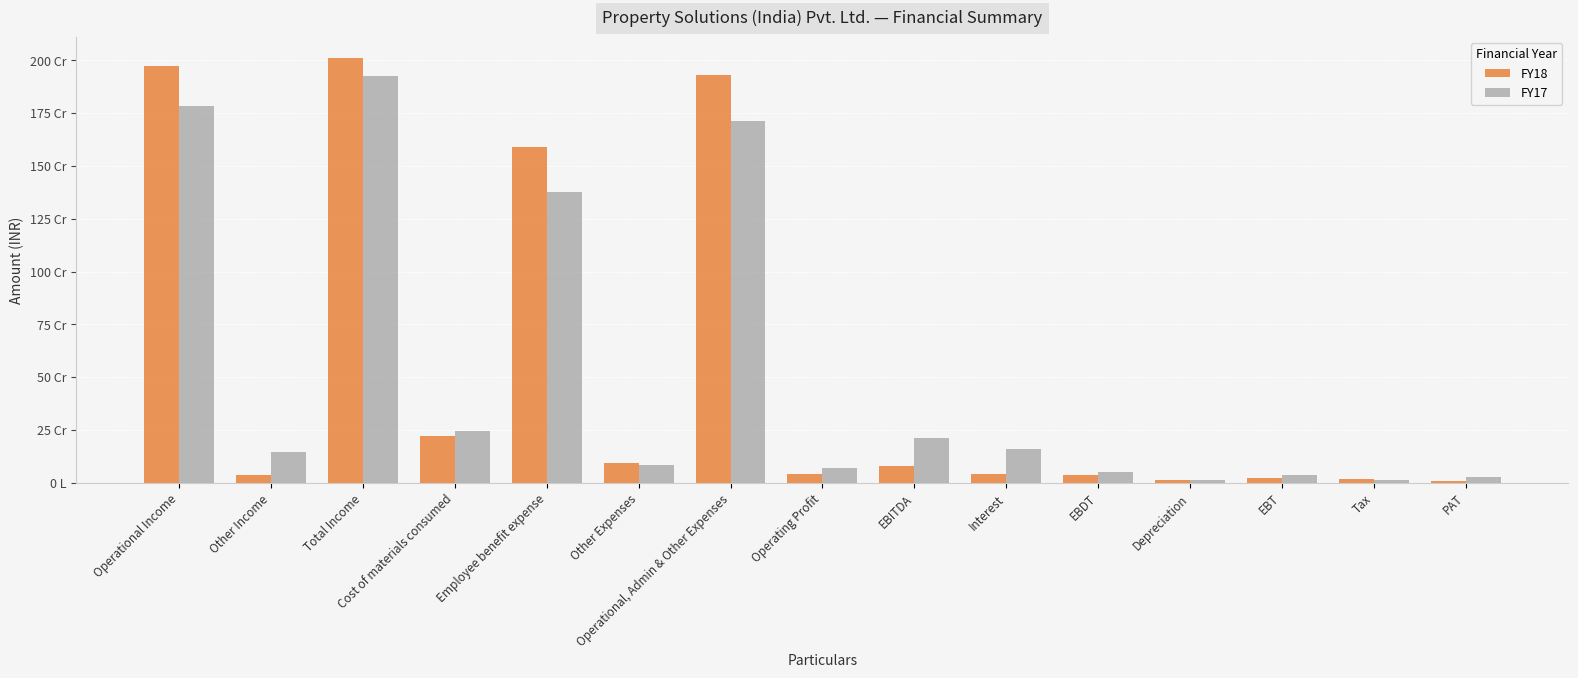

What is the sum of all FY17 values?

7854064067